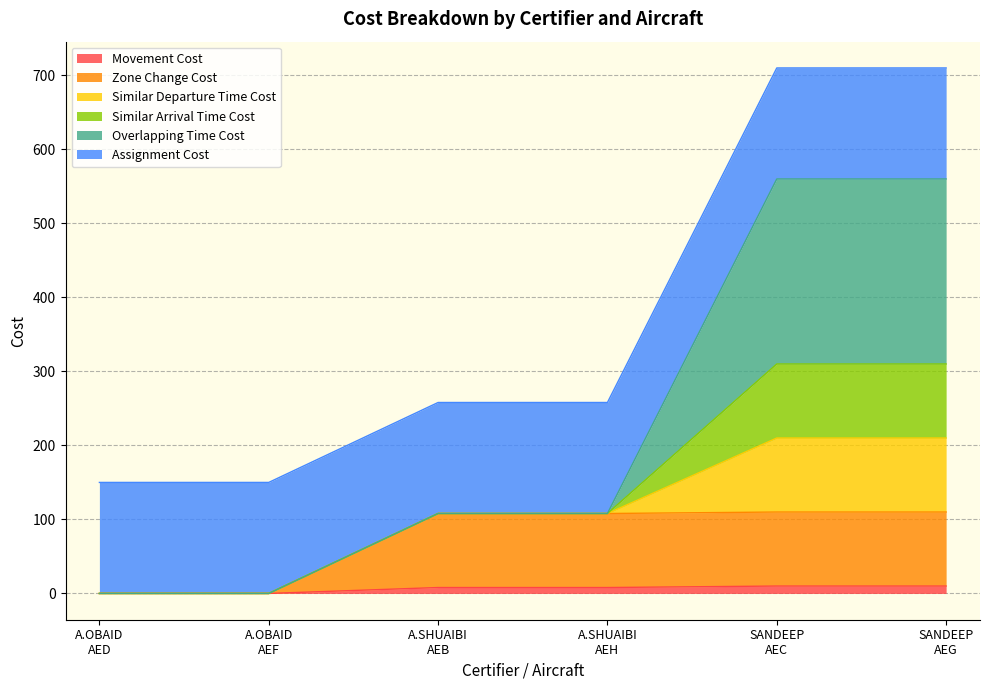

True or false: Zone Change Cost and Similar Departure Time Cost cross at least once.

False